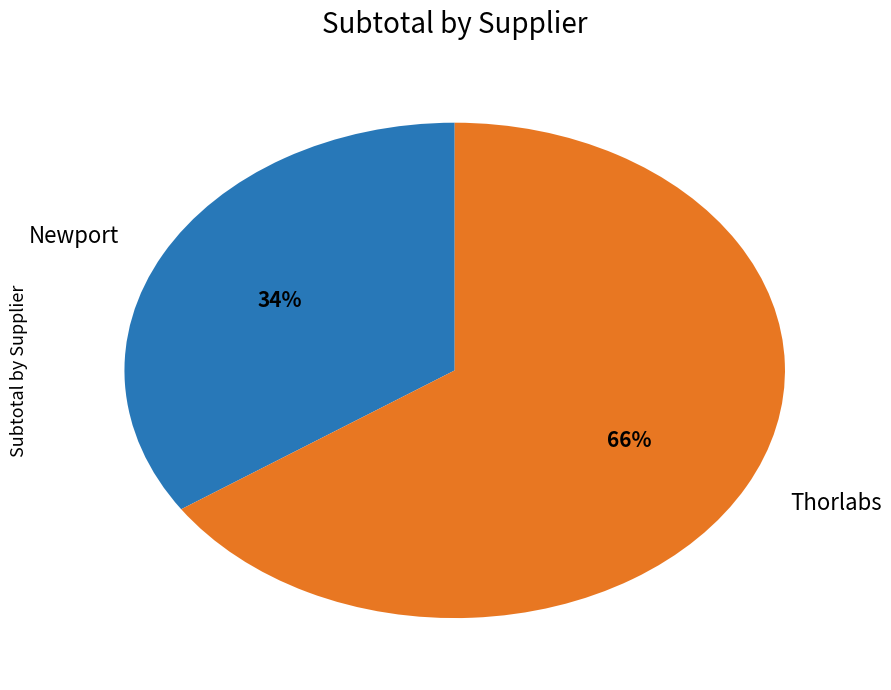

To the nearest percent, what is the average slice percentage?

50%